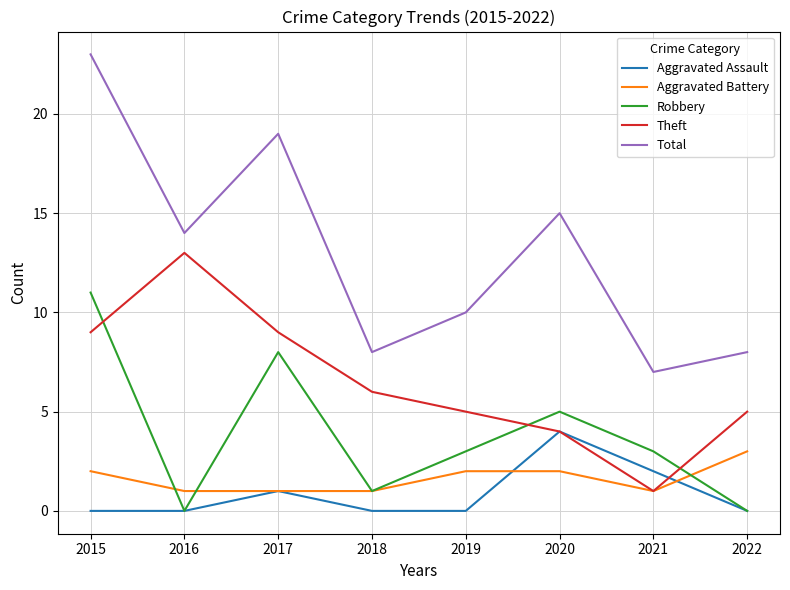

True or false: Total has more than 1 interior local peaks.

True